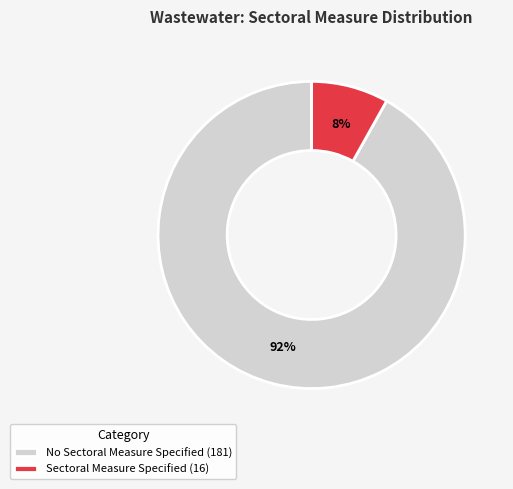

Which slice represents more than half of the pie?

No Sectoral Measure Specified